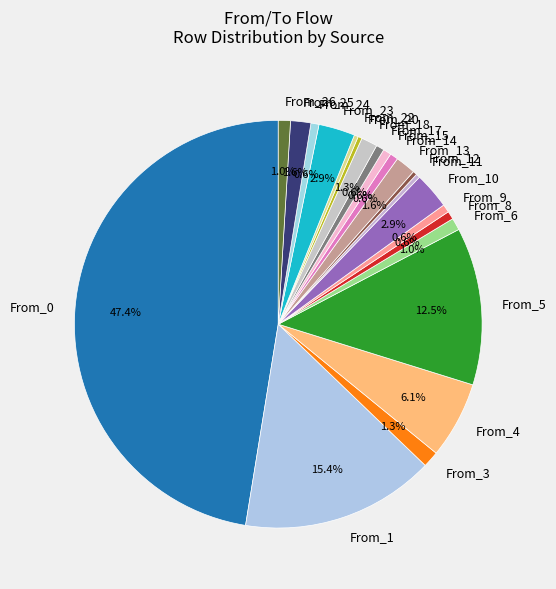

Which category has the biggest portion of the pie?

From_0